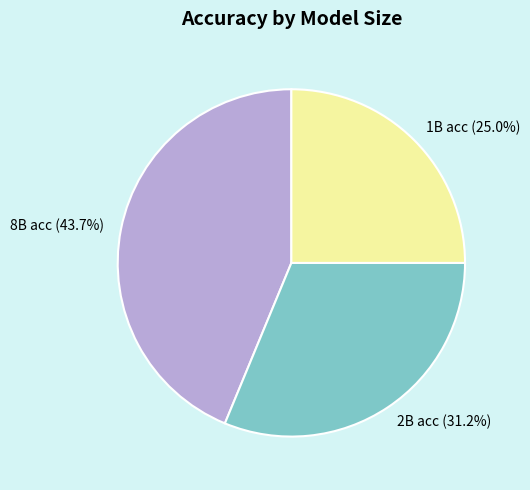

Combined, do 8B acc and 1B acc account for over 50%?

Yes